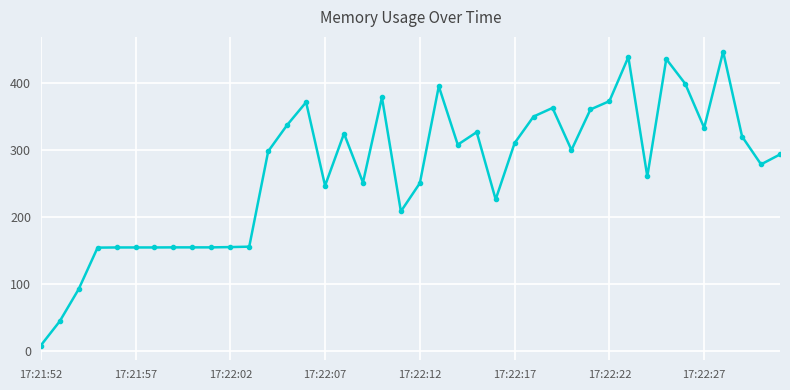

What is the sum of all values?

10724.4